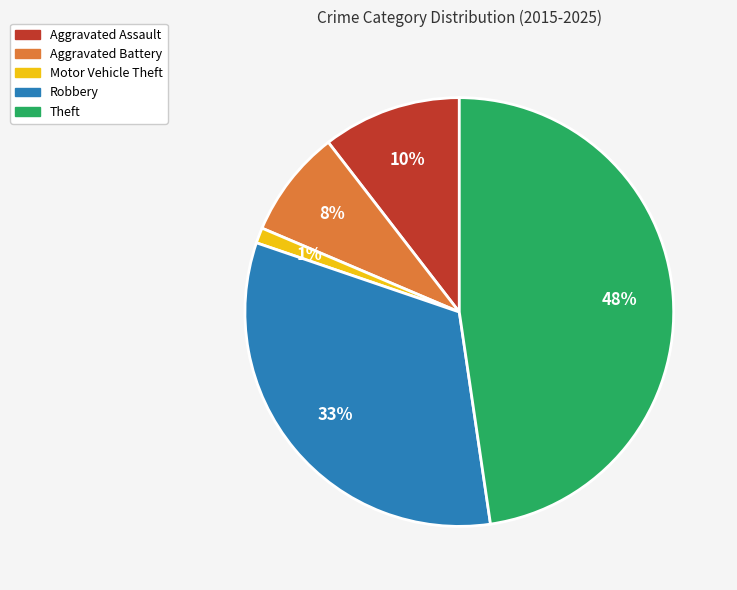

Which category has the biggest portion of the pie?

Theft